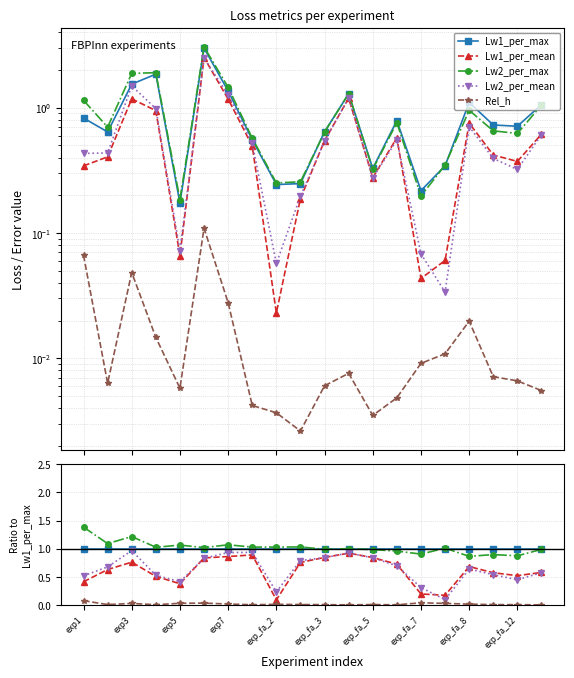

Is this an area chart (filled region under the line)?

No